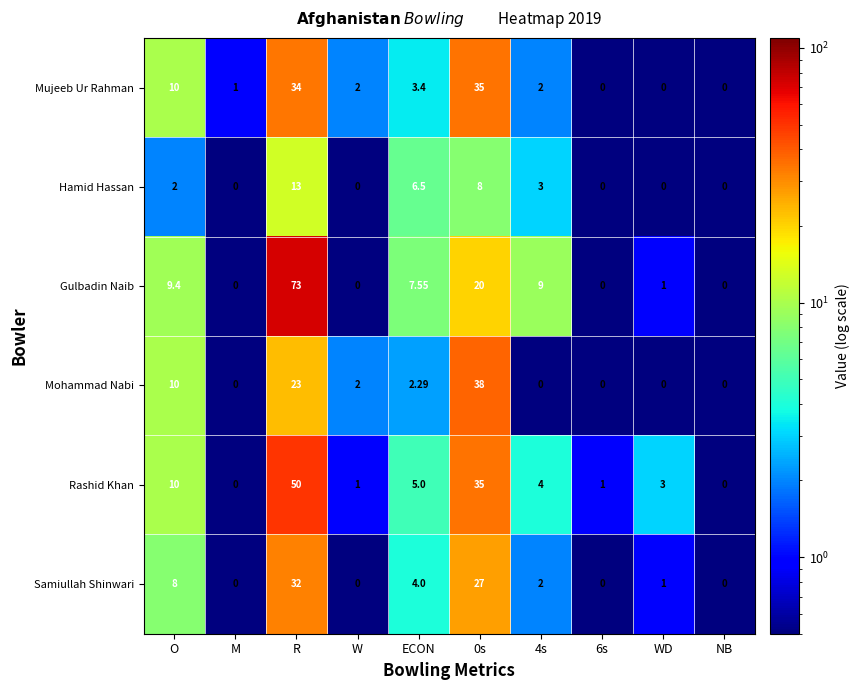

Between 4s and WD, which series saw the biggest shift?

Gulbadin Naib